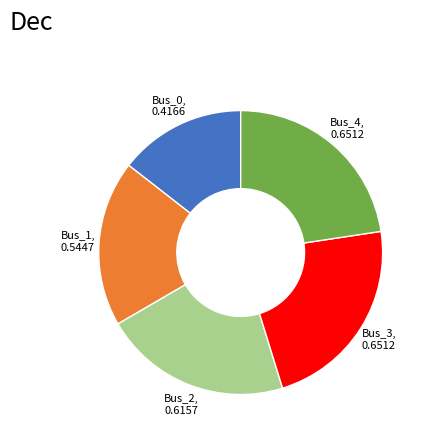

Combined, do Bus_2, 0.6157 and Bus_3, 0.6512 account for over 50%?

No